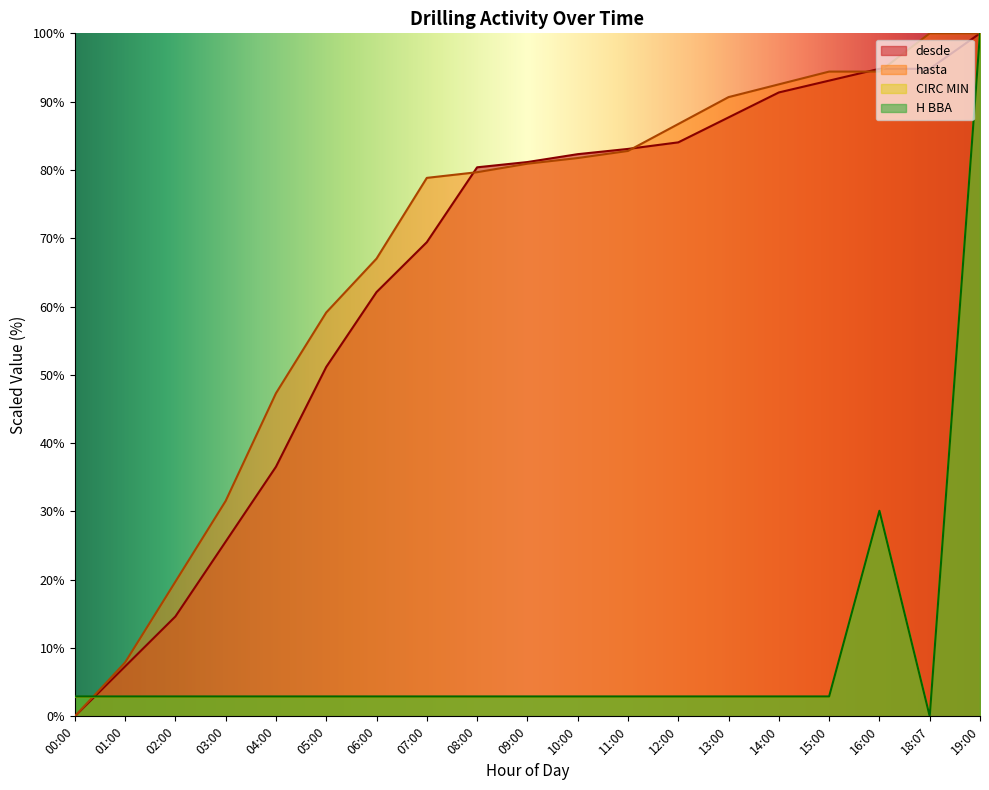

After their last crossing, which series has the higher values: CIRC MIN or desde?

desde